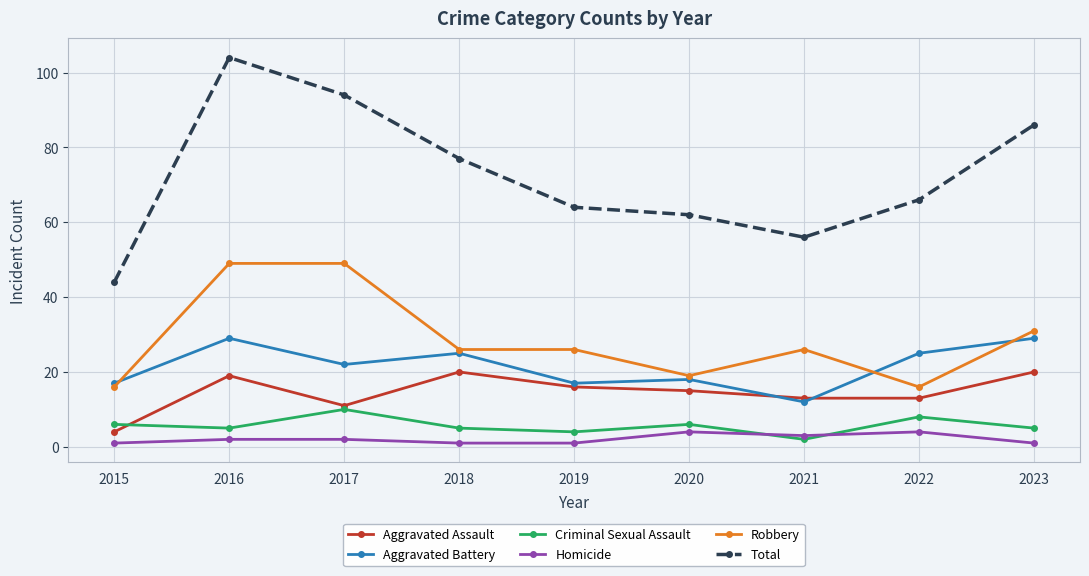

Which series has the widest spread of values?

Total